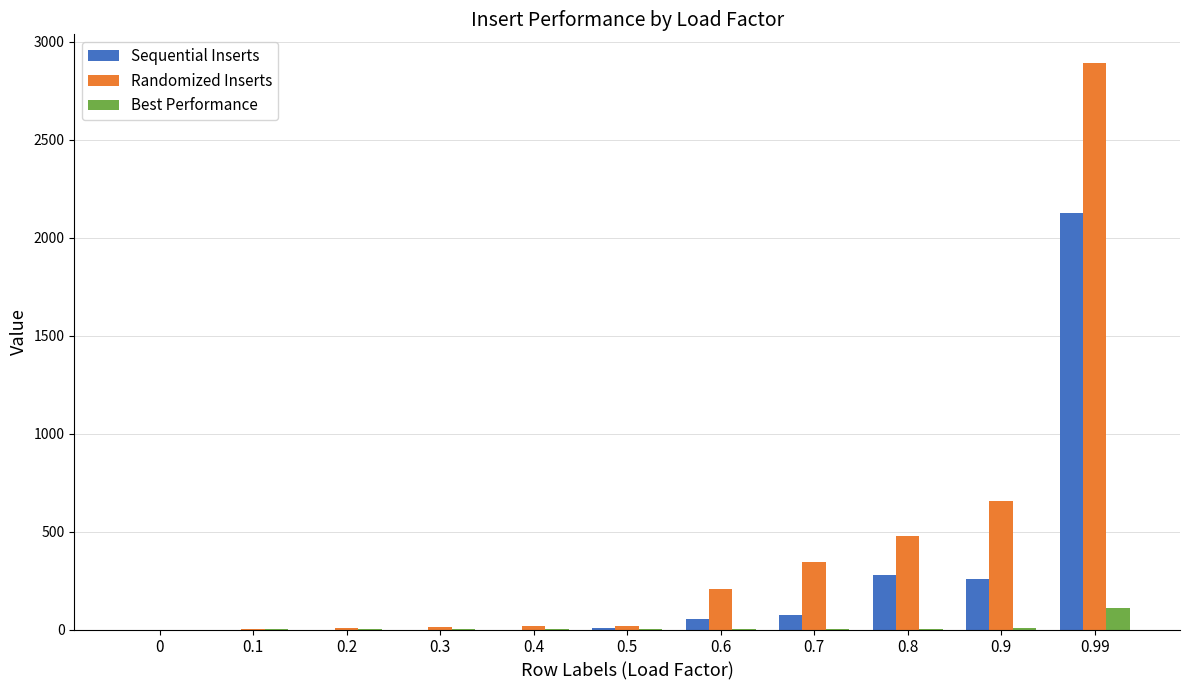

What is the sum of all Sequential Inserts values?

2795.0